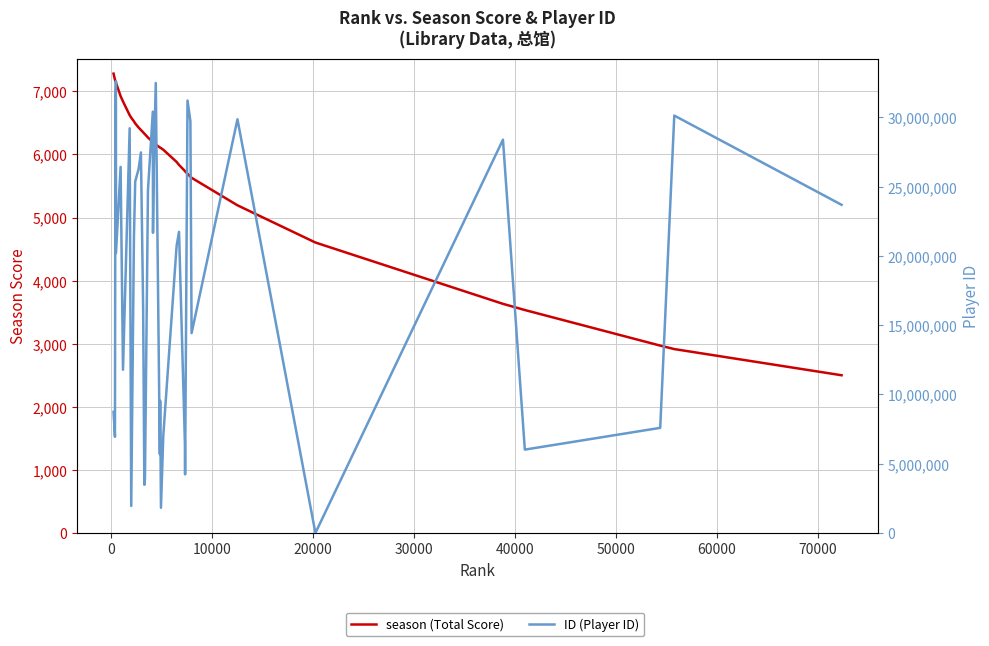

How many values in the ID (Player ID) series exceed 21665473?

19